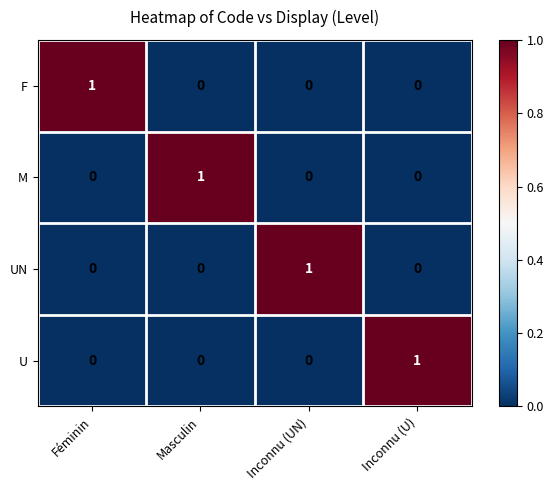

How many U values are between 0 and 1?

4